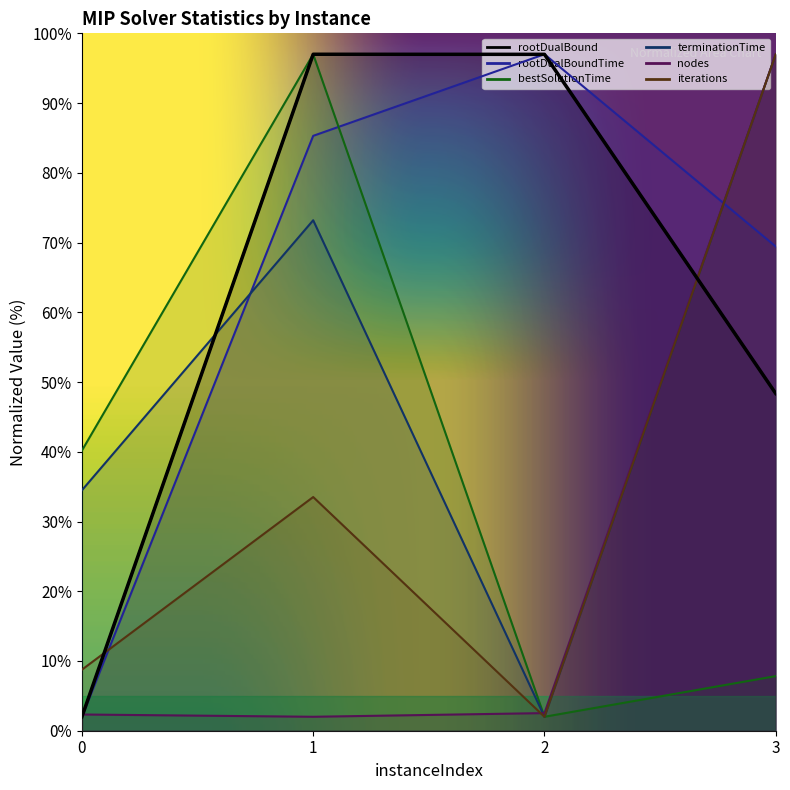

Where is the first local maximum for rootDualBoundTime?

2